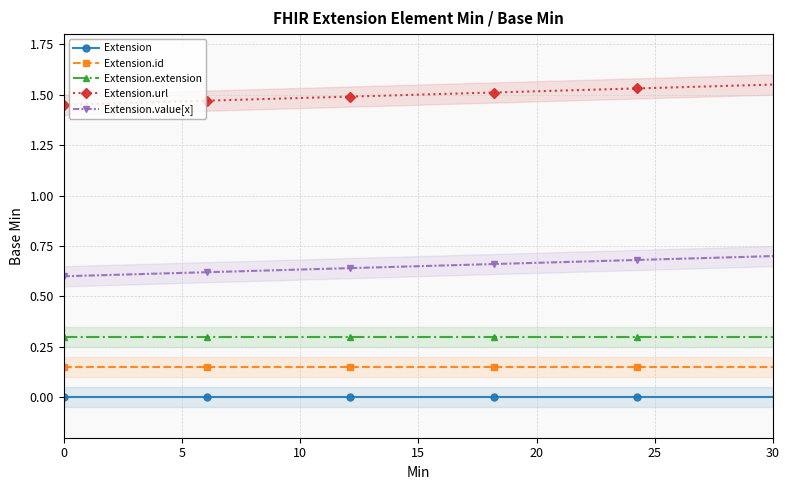

What are all the series names shown in the legend?

Extension, Extension.id, Extension.extension, Extension.url, Extension.value[x]